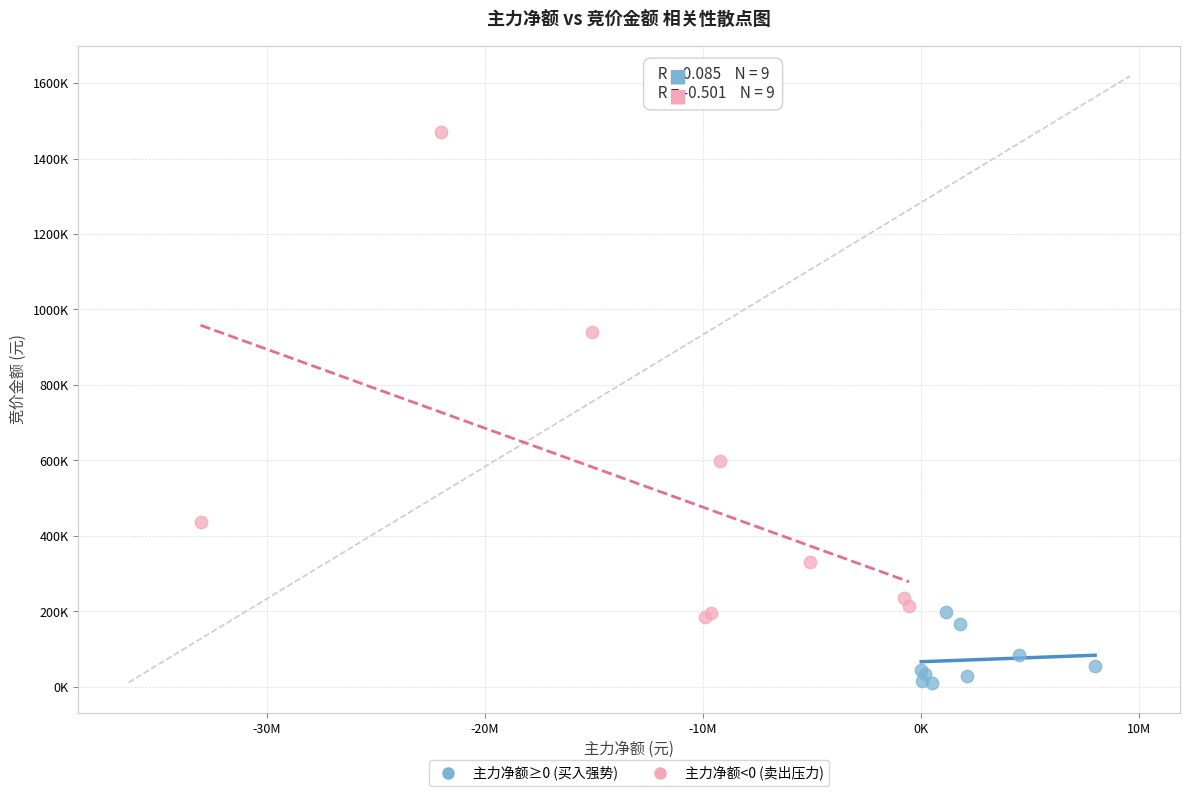

Which series reaches the maximum Y coordinate?

主力净额<0 (卖出压力)